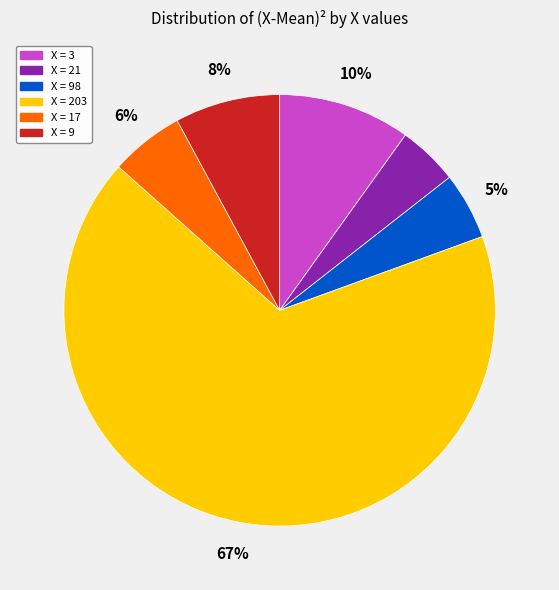

Count the number of slices in the pie.

6